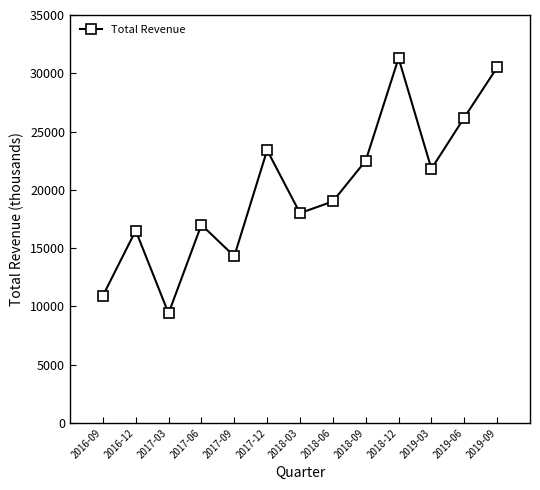

What is the label of the 8th point from the left?

2018-06